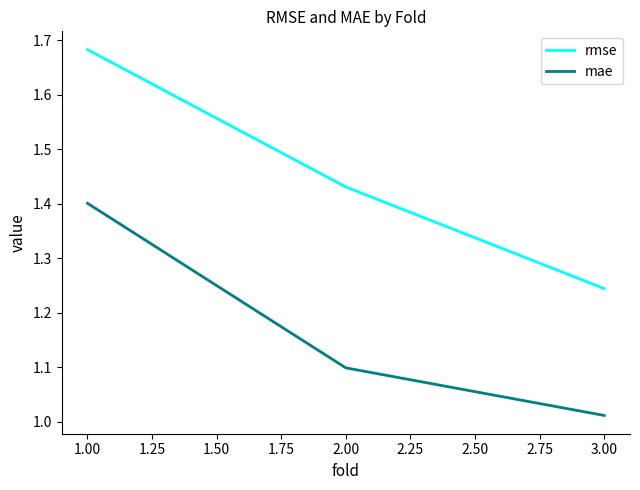

Which series has the largest range (max minus min)?

rmse